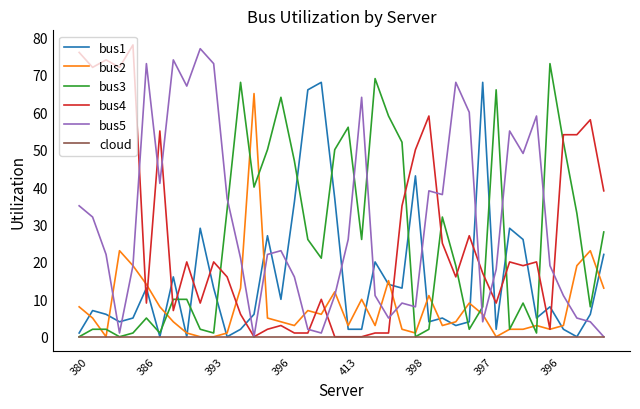

Which series ends up on top after the final intersection of bus1 and bus2?

bus1